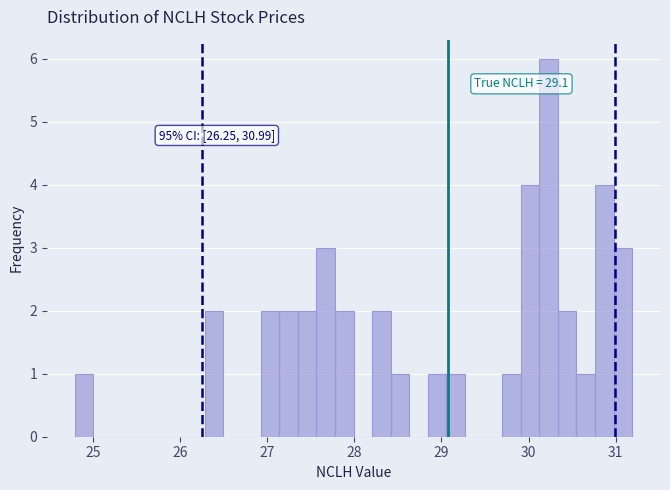

Read against the x-axis, roughly where is the centre of the tallest bar?

30.2